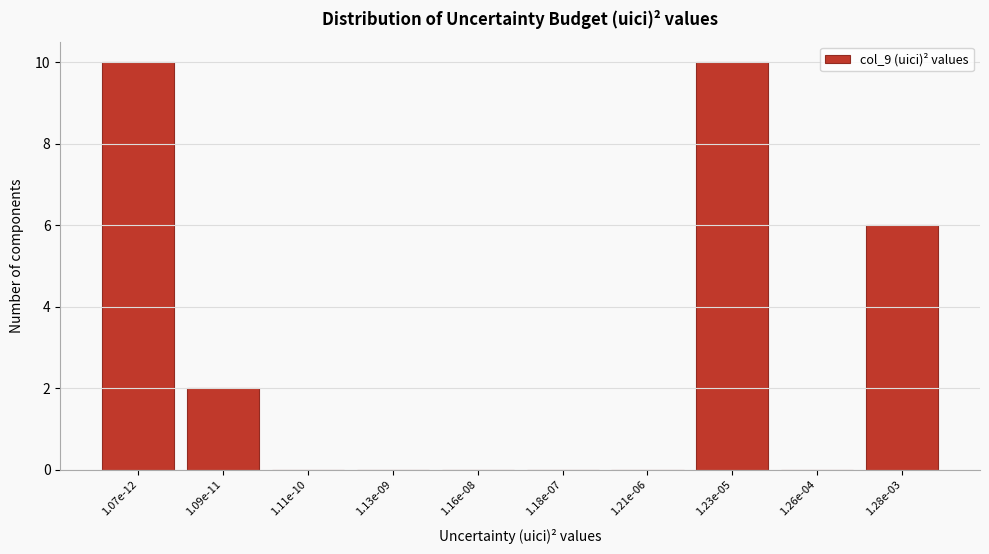

Reading left to right, list all the values displayed in this chart.

1.07e-12=10	1.09e-11=2	1.11e-10=0	1.13e-09=0	1.16e-08=0	1.18e-07=0	1.21e-06=0	1.23e-05=10	1.26e-04=0	1.28e-03=6